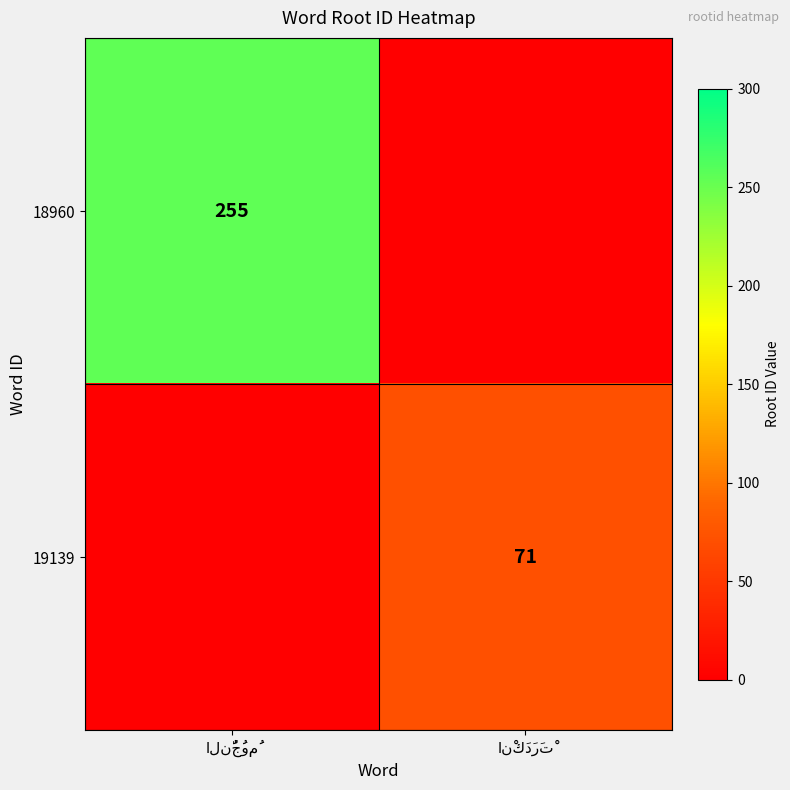

Where is 18960 nearest to the value 127?

انْكَدَرَتْ